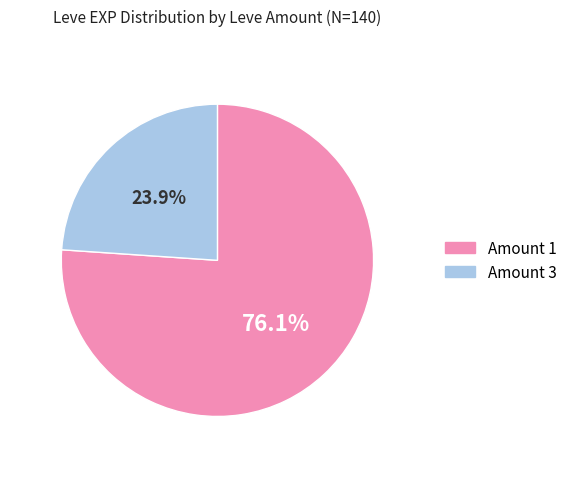

Which slice is the smallest?

Amount 3